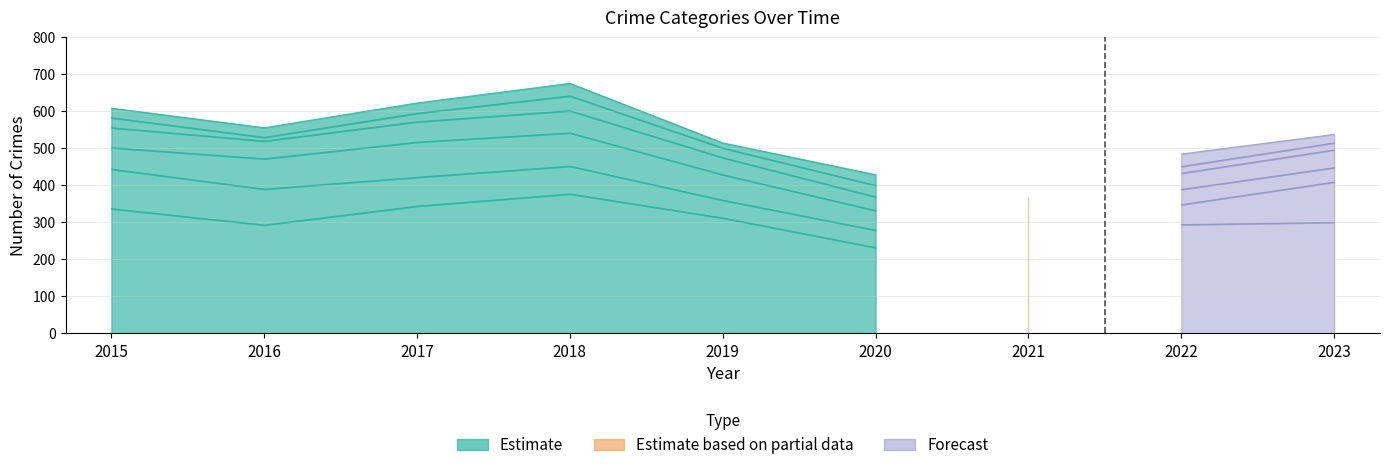

How many lines are shown in the chart?

6